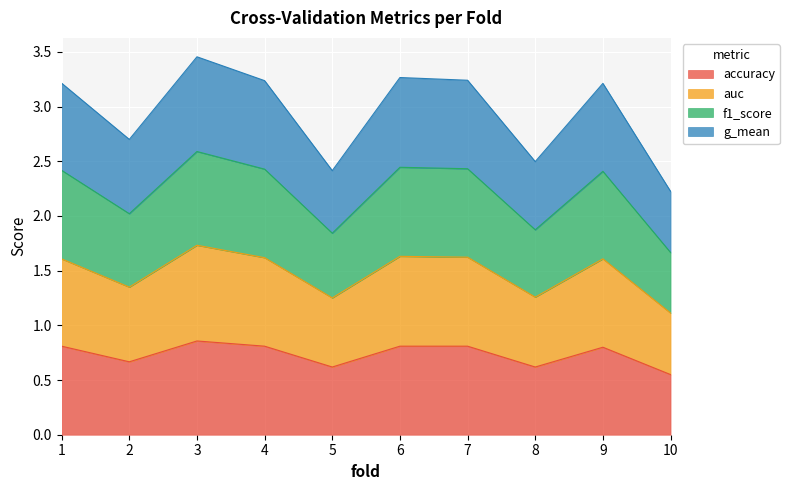

Rank the series by their maximum value, from highest to lowest.

f1_score, g_mean, auc, accuracy